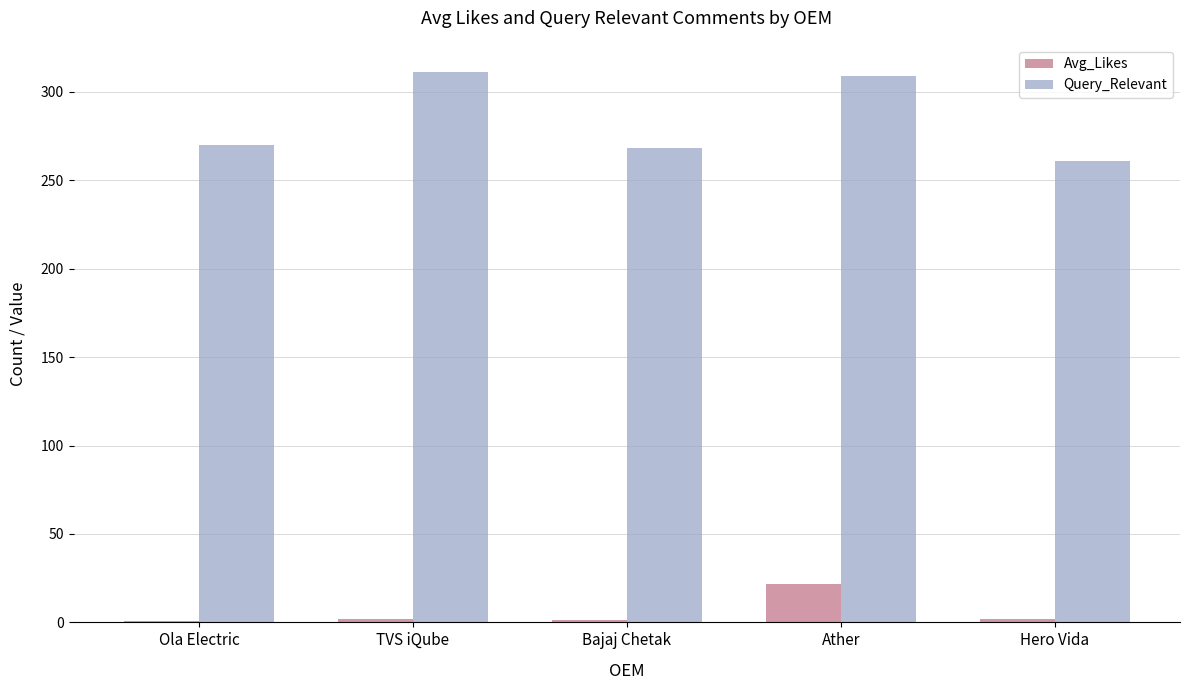

At which label is Query_Relevant closest to 286?

Ola Electric